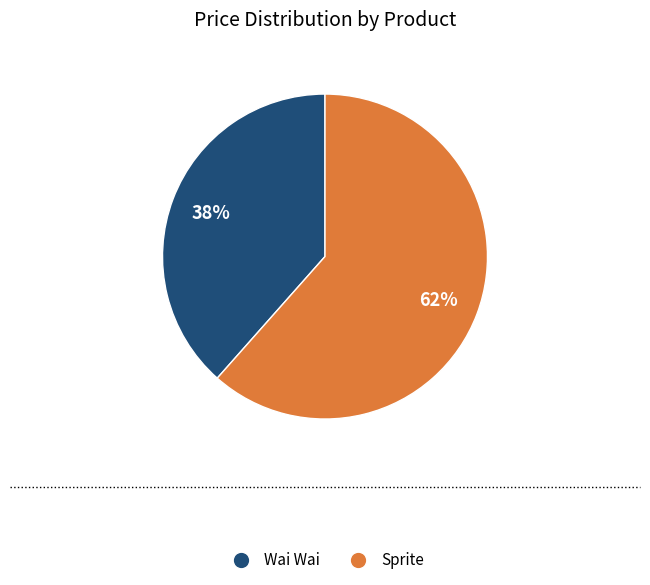

To the nearest percent, what is the average slice percentage?

50%